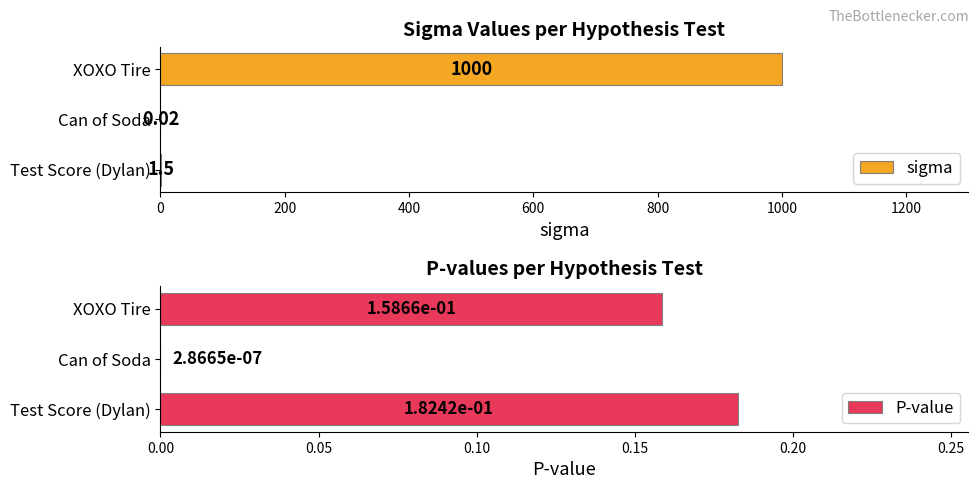

Rank the series by their average value, from lowest to highest.

P-value, sigma